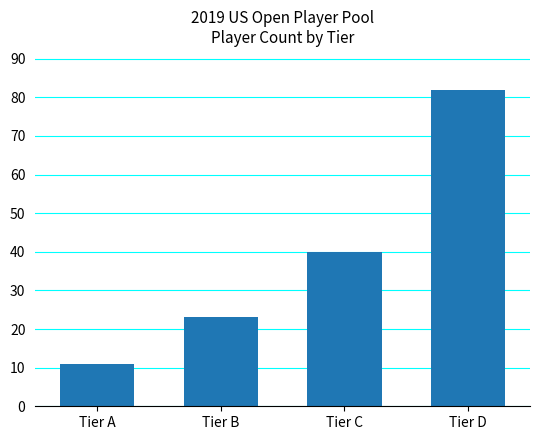

Reading left to right, extract all data points from this chart.

11	23	40	82